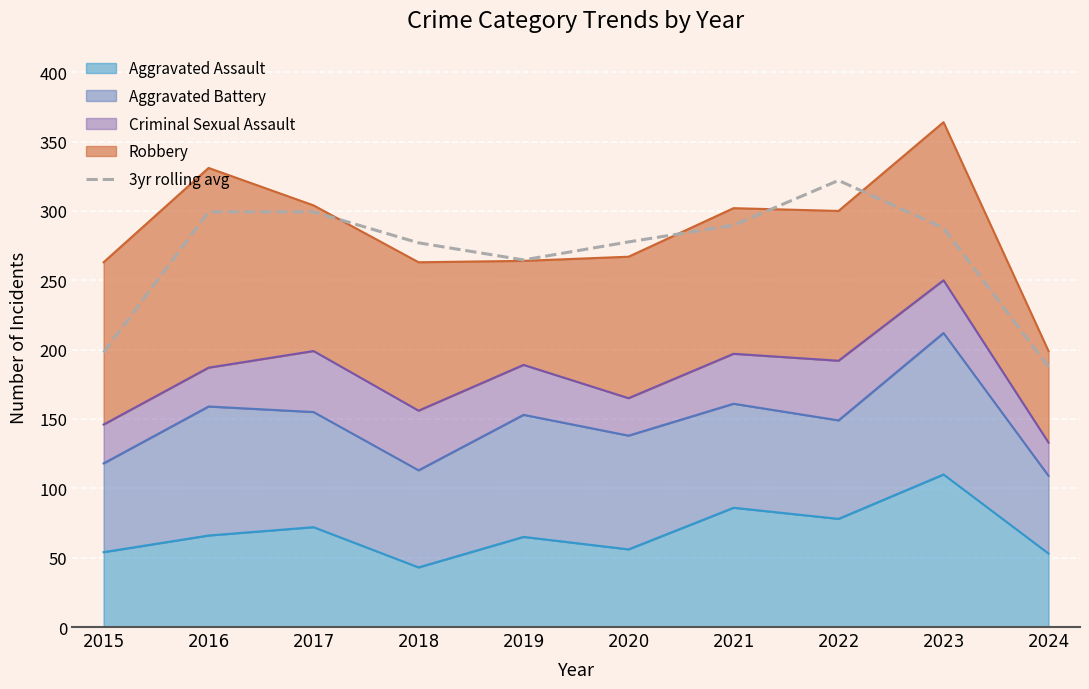

What value does the data have at 2020?

277.7